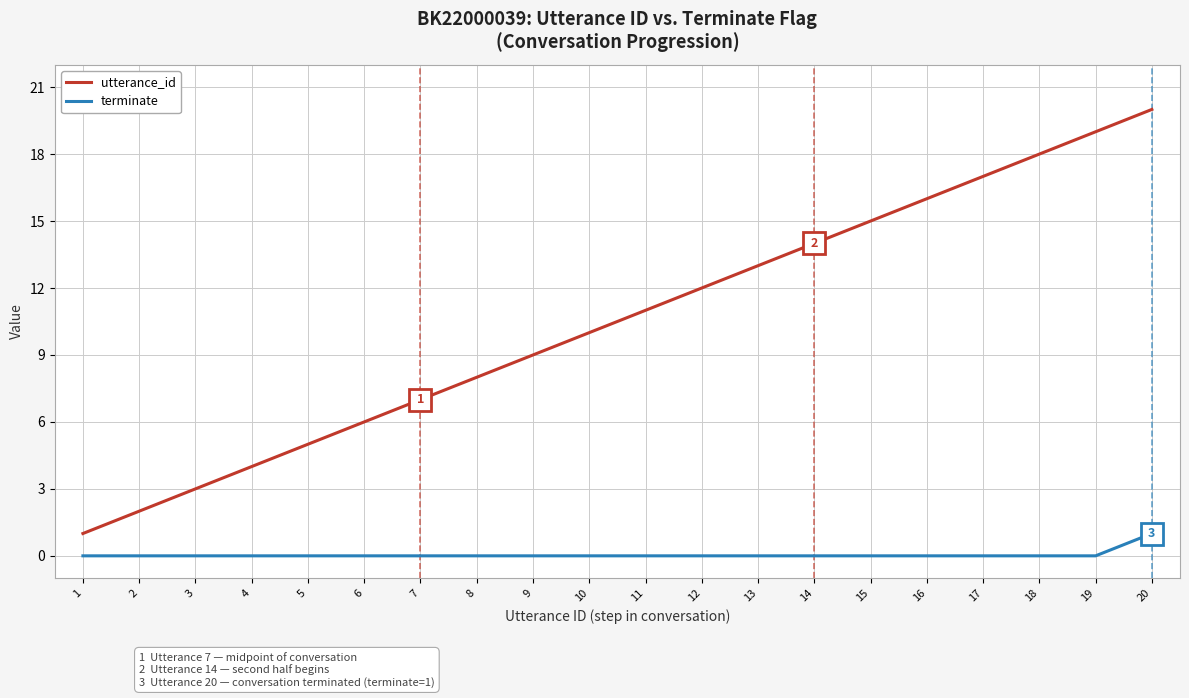

Between 16 and 18, which series saw the biggest shift?

utterance_id